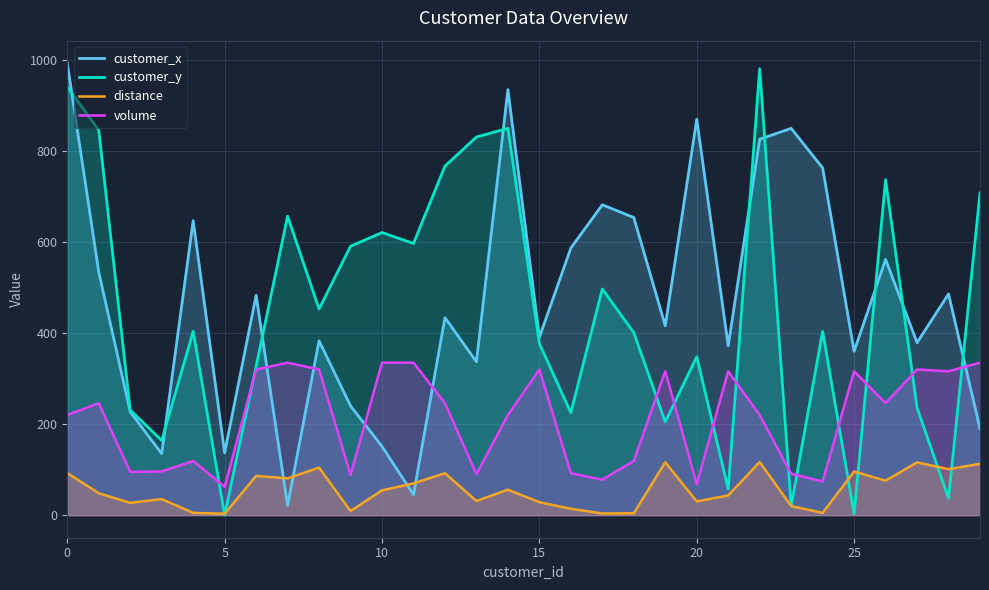

How many interior local peaks does the customer_x series have?

10